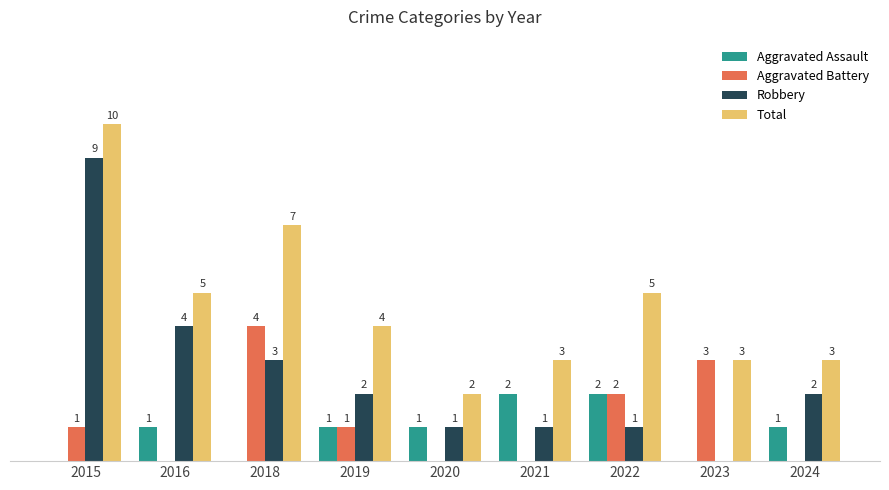

Is the value of Robbery at 2020 greater than the value of Total at 2015?

No